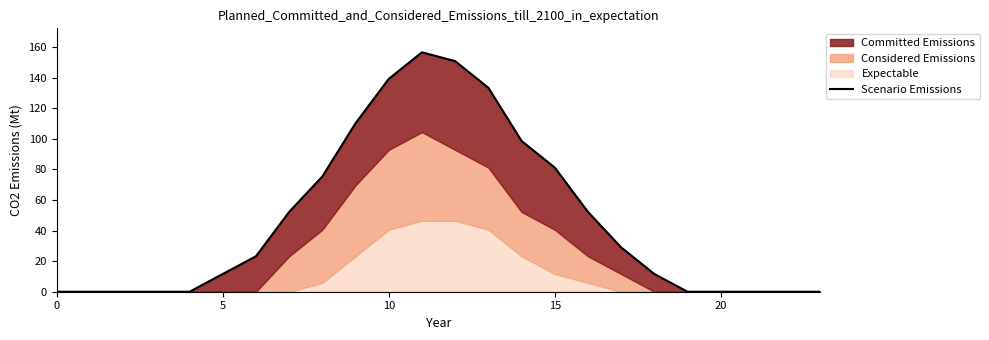

What is the sum of all values?

1125.2